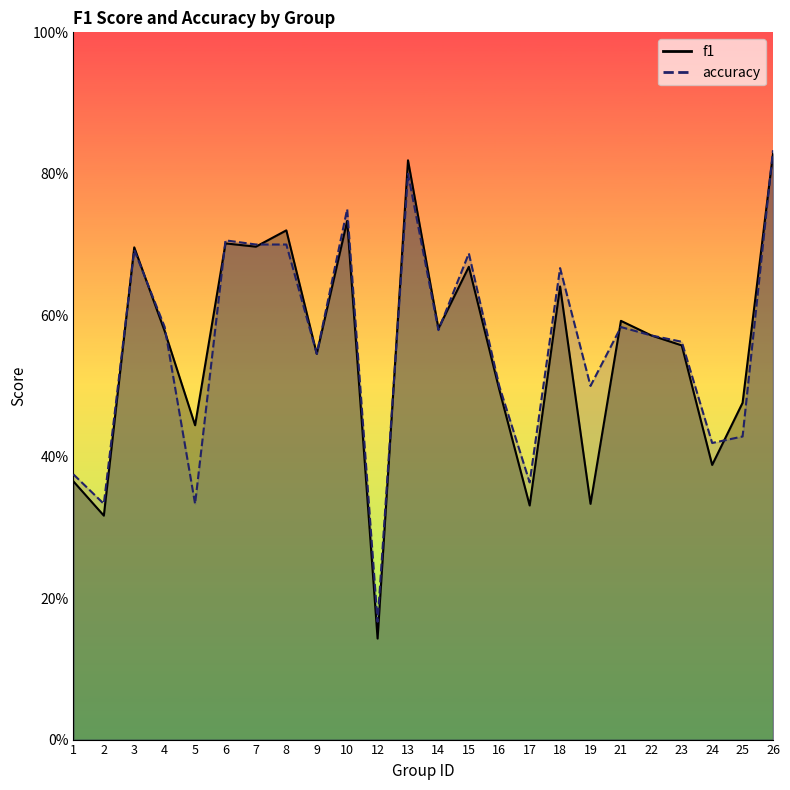

What is the value of the f1 point at the 10th from the left?

0.7